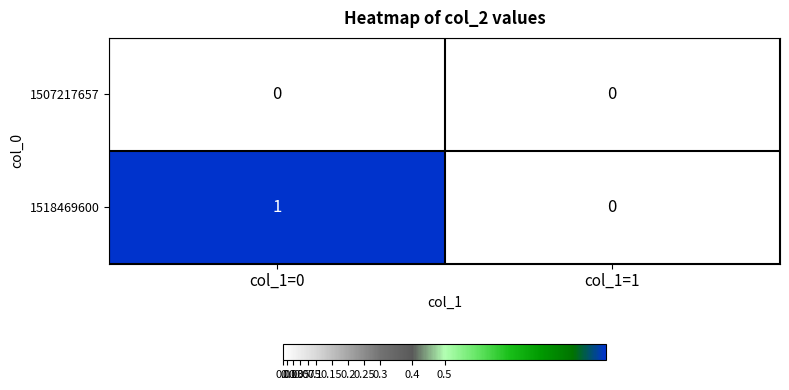

Which category has the highest value across all series?

col_1=0